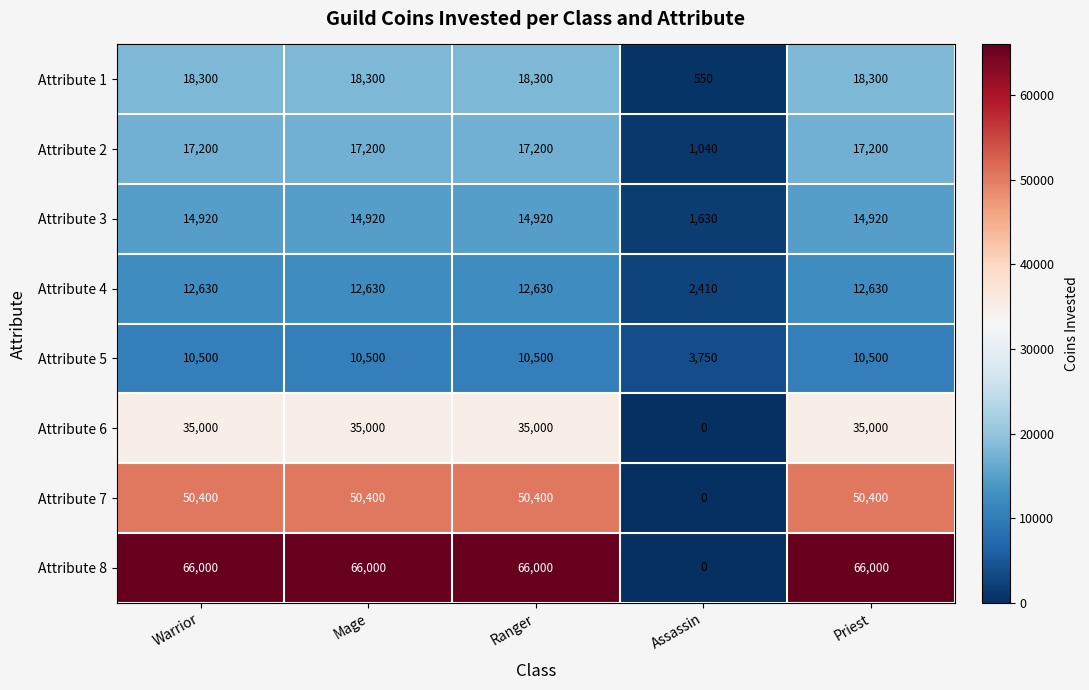

What is the total value across all series at Priest?

224950